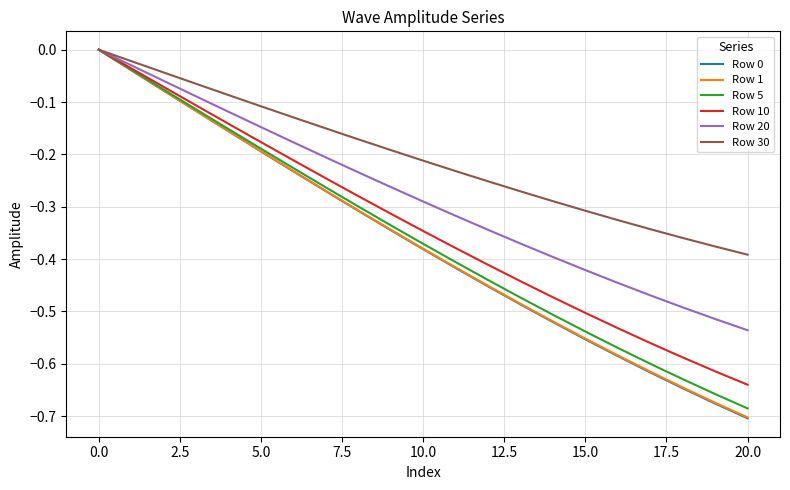

How many lines are shown in the chart?

6